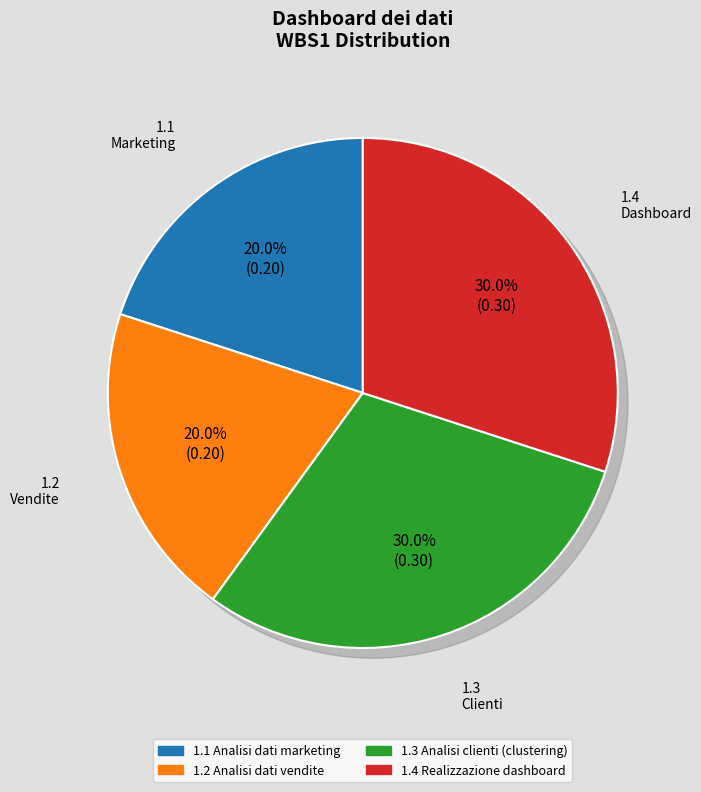

Count the number of slices in the pie.

4